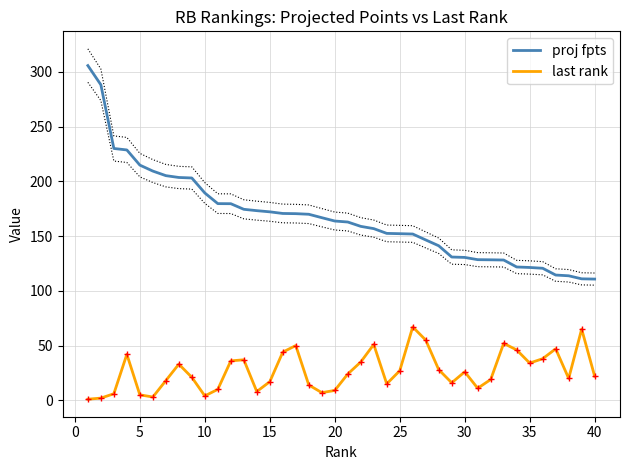

Is it true that proj fpts equals 307.9 at 30?

False